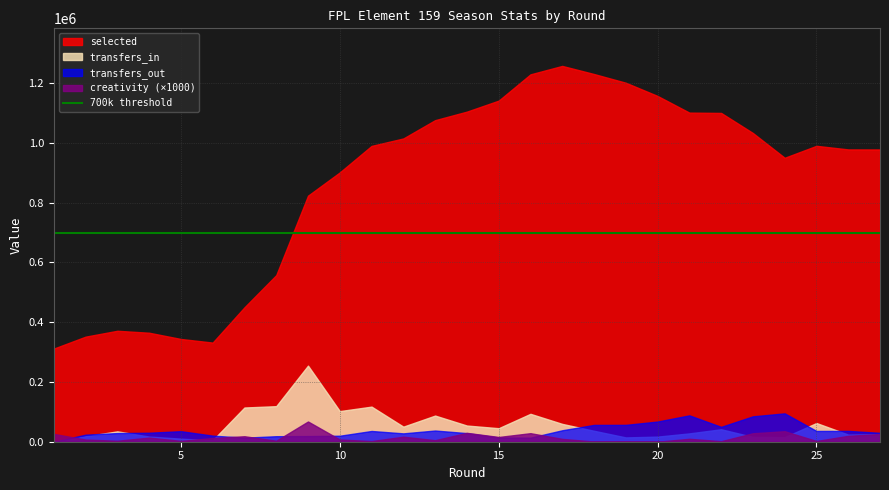

Between 2 and 11, which is larger?

11